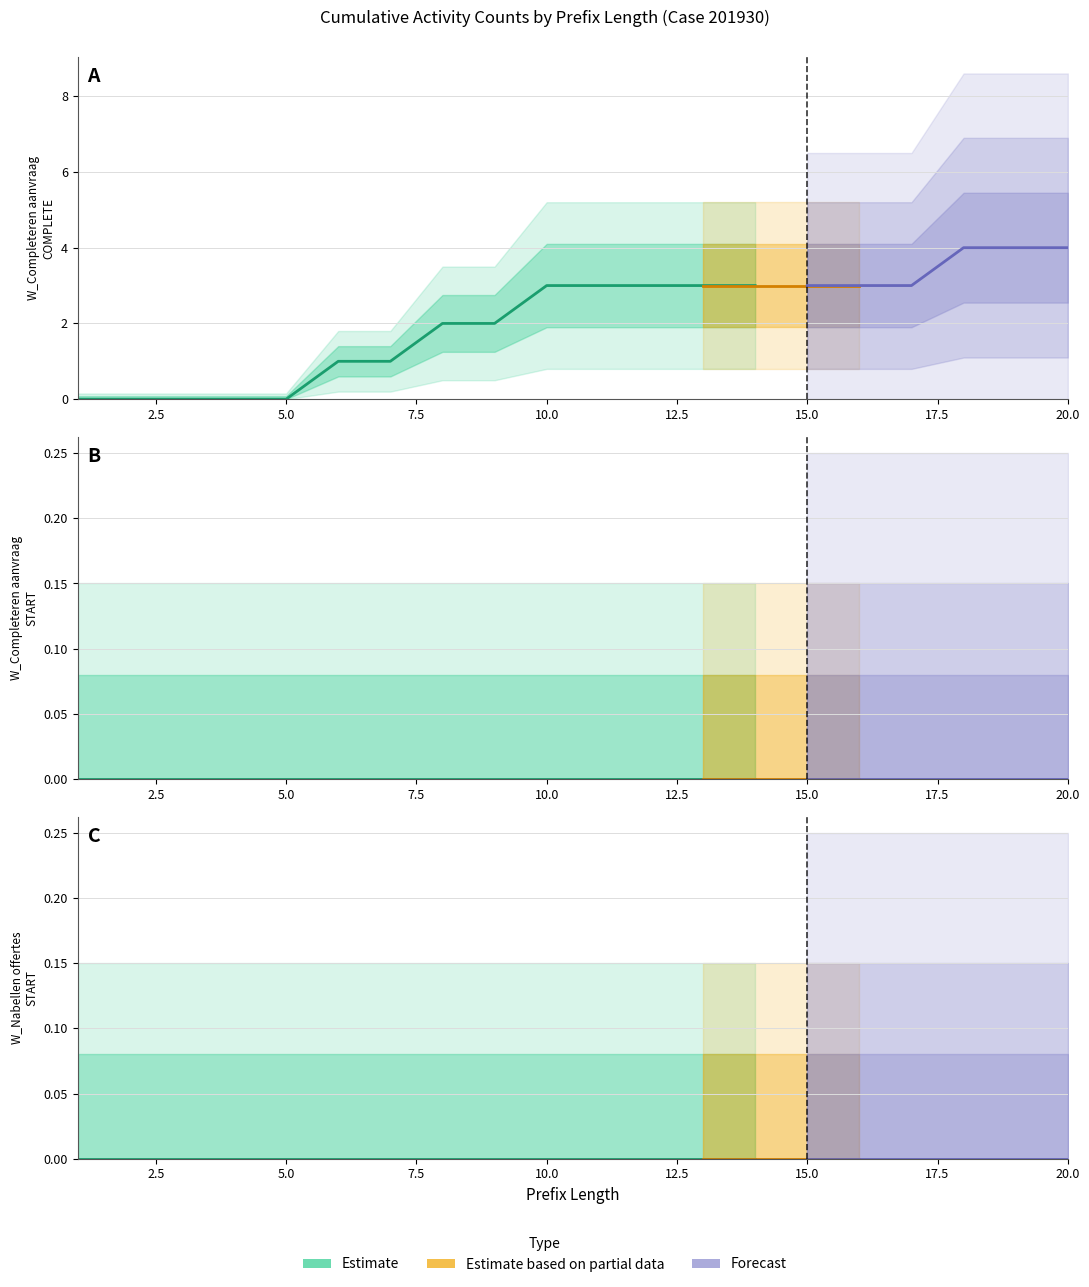

Does the chart display data point markers on the line(s)?

No